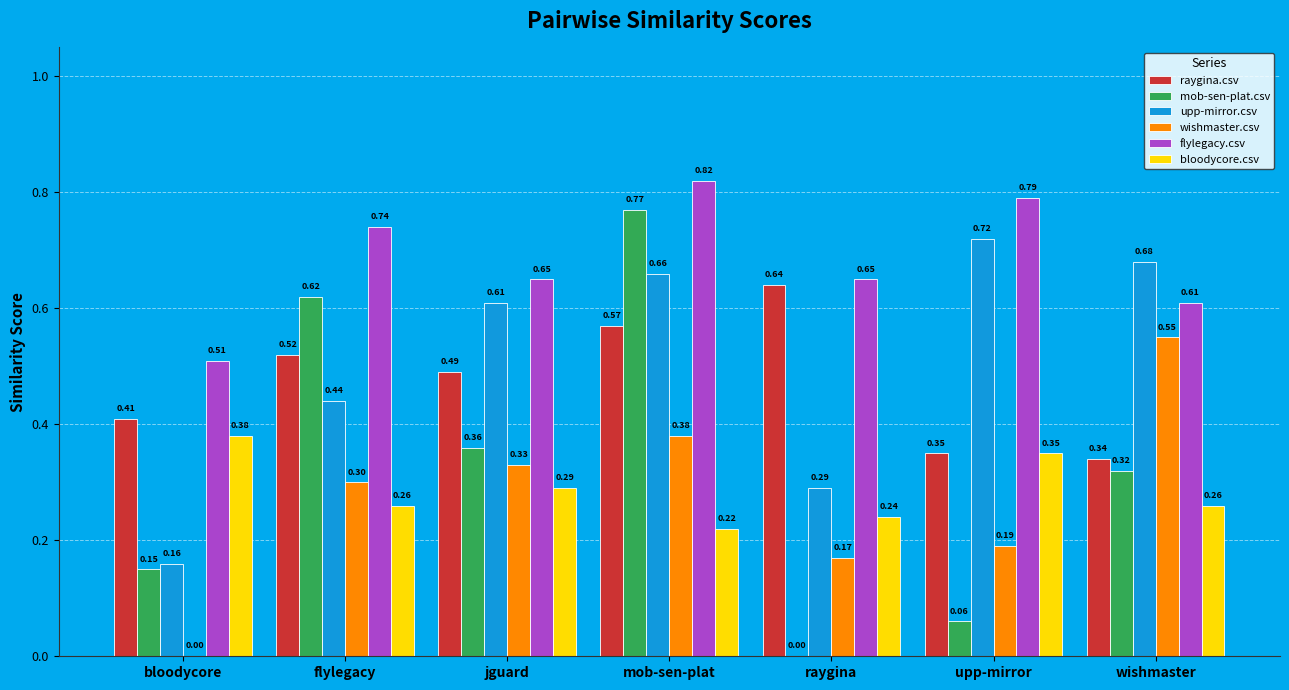

Is it true that raygina.csv equals 0.2 at wishmaster?

False